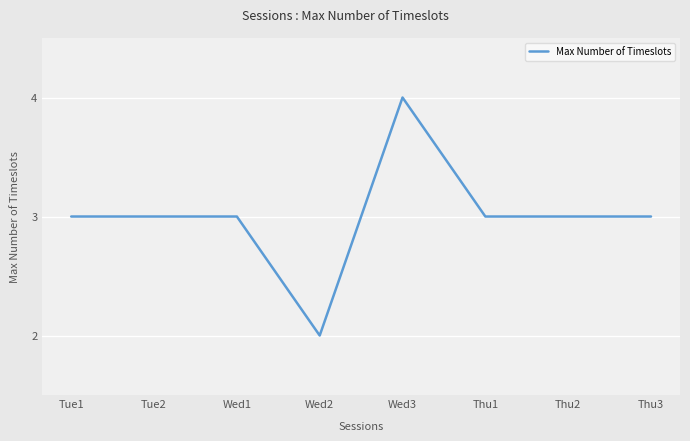

Read the value at Wed1.

3